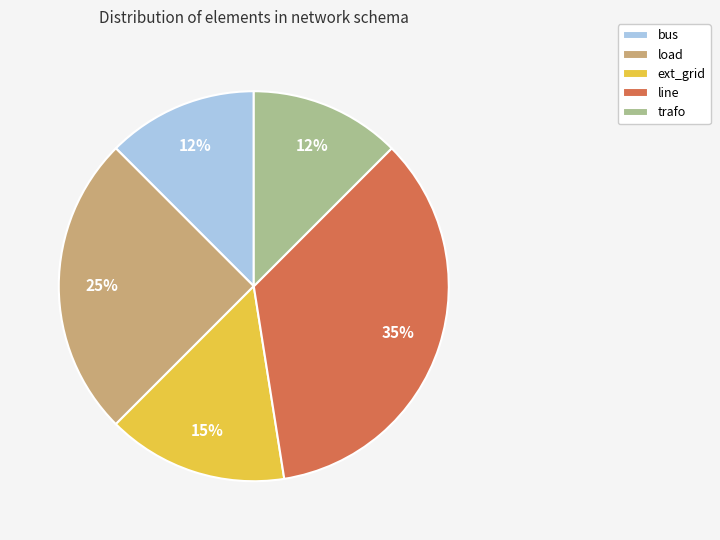

To the nearest percent, what portion does ext_grid represent?

15%